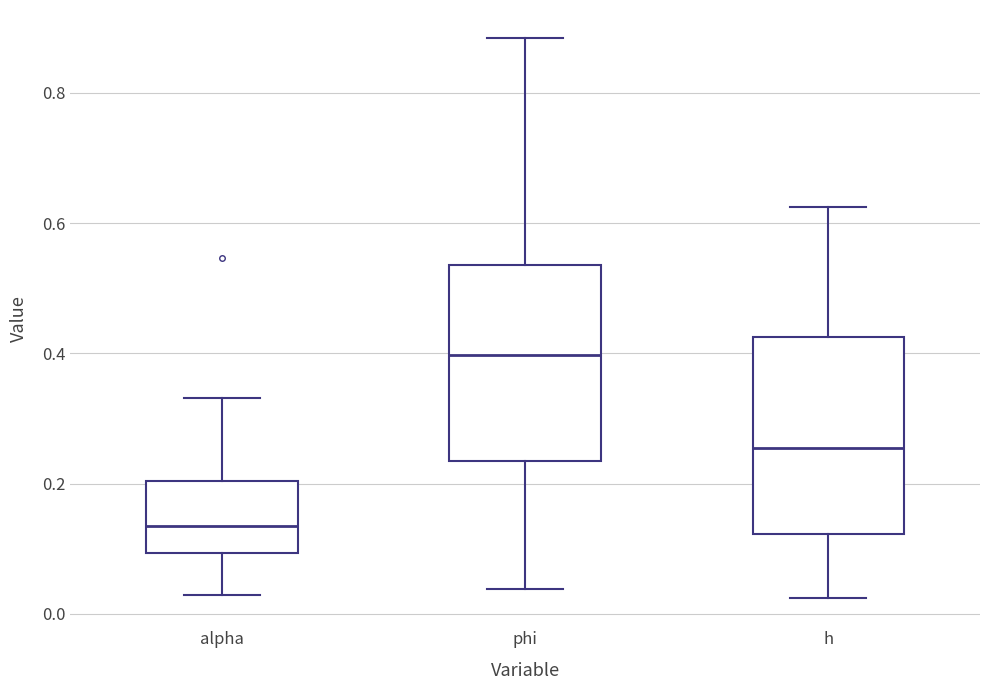

Which box's median line is the lowest?

alpha